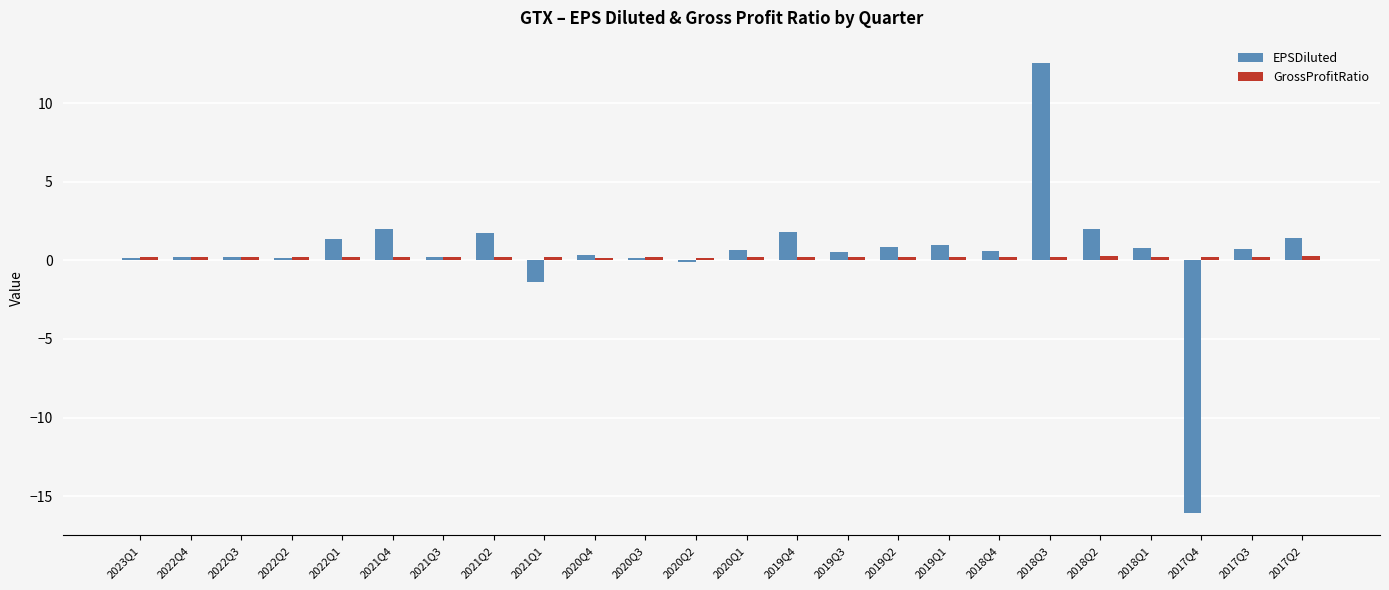

The EPSDiluted series shows -0.1 at 2020Q2. True or false?

True